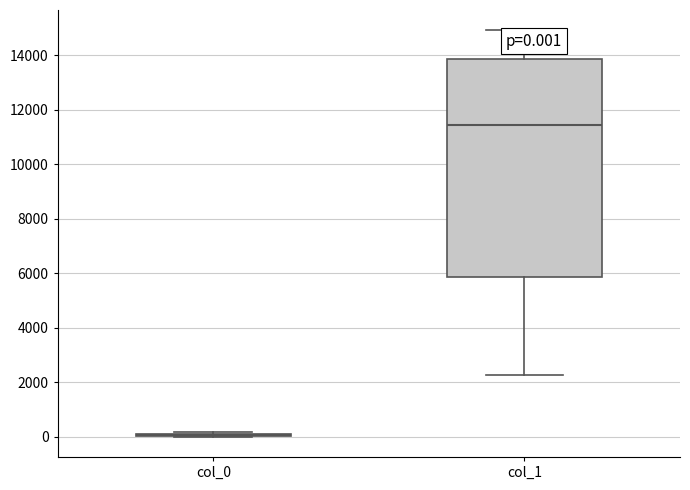

Comparing the boxes themselves (not the whiskers), which one is the tallest?

col_1